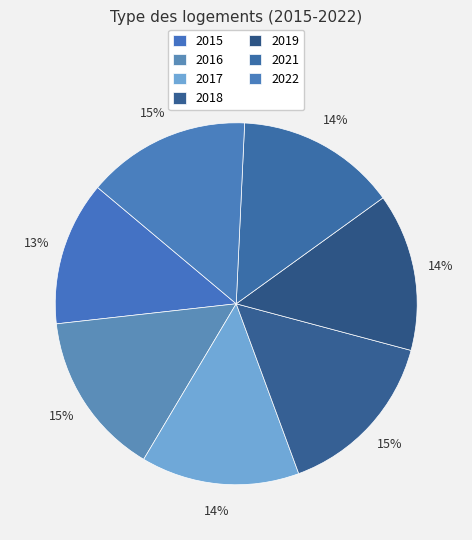

Does any single category account for the majority?

No